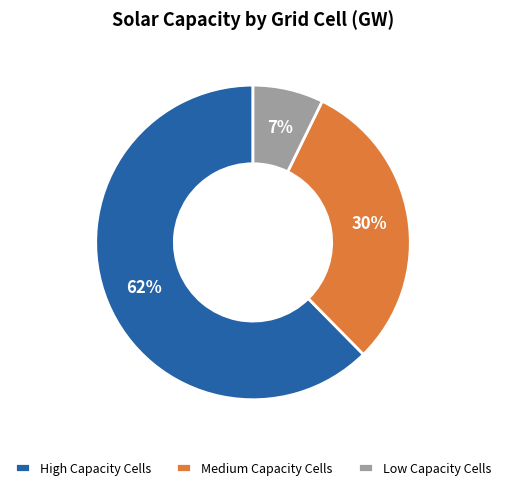

Which slice is the smallest?

Low Capacity Cells